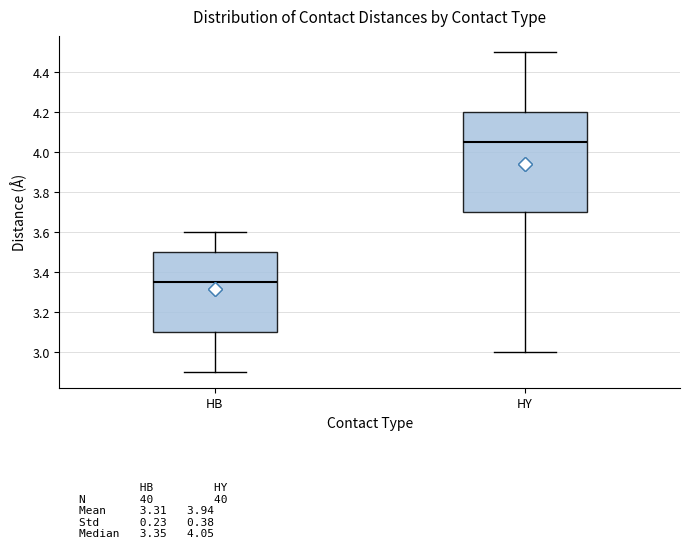

Where is the lower edge of the box for HY on the y-axis? The values are not printed on the chart, so give them approximately, as read against the axis.

3.70